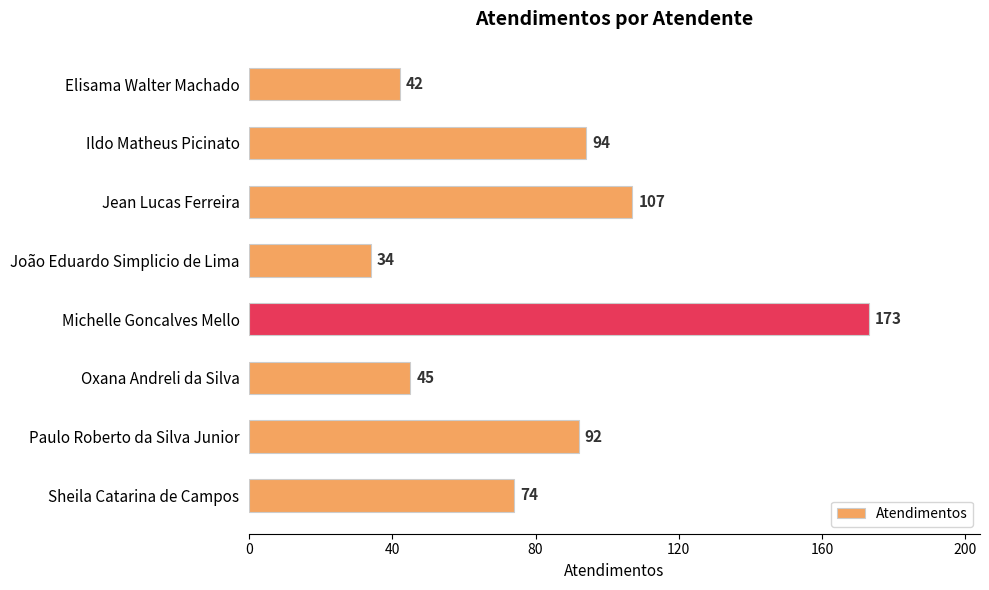

Is it true that the value at Oxana Andreli da Silva is 45?

True